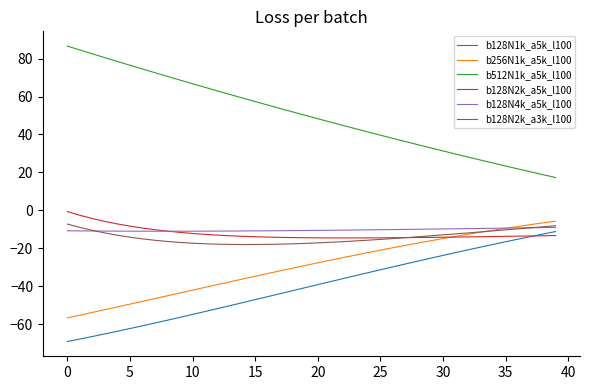

What is the average value of the b128N2k_a3k_l100 series?

-14.2